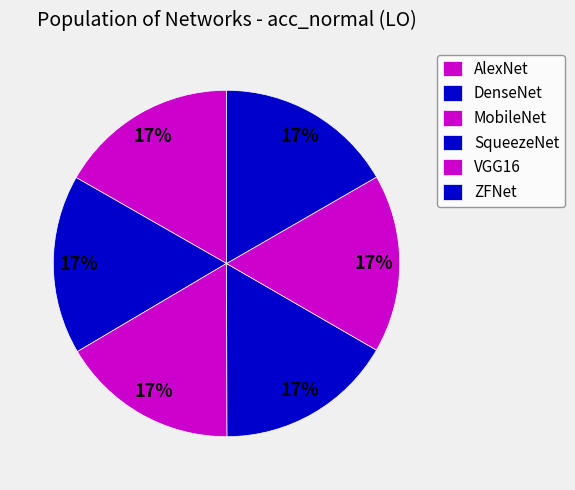

How many segments does this pie chart have?

6